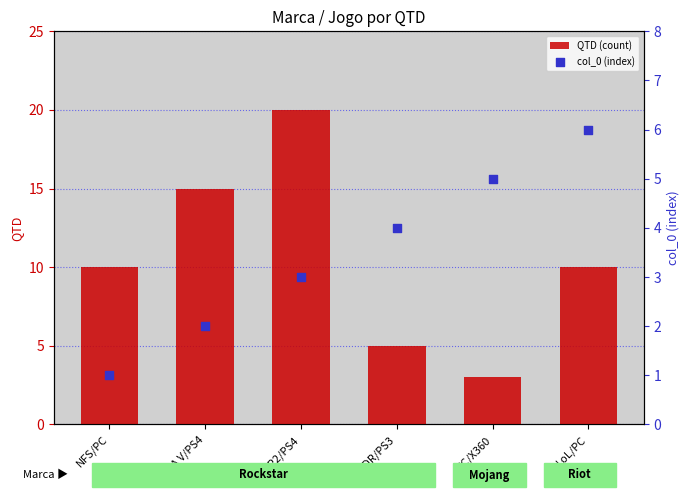

Is the value of QTD (count) at MC/X360 greater than the value of col_0 (index) at RDR/PS3?

No